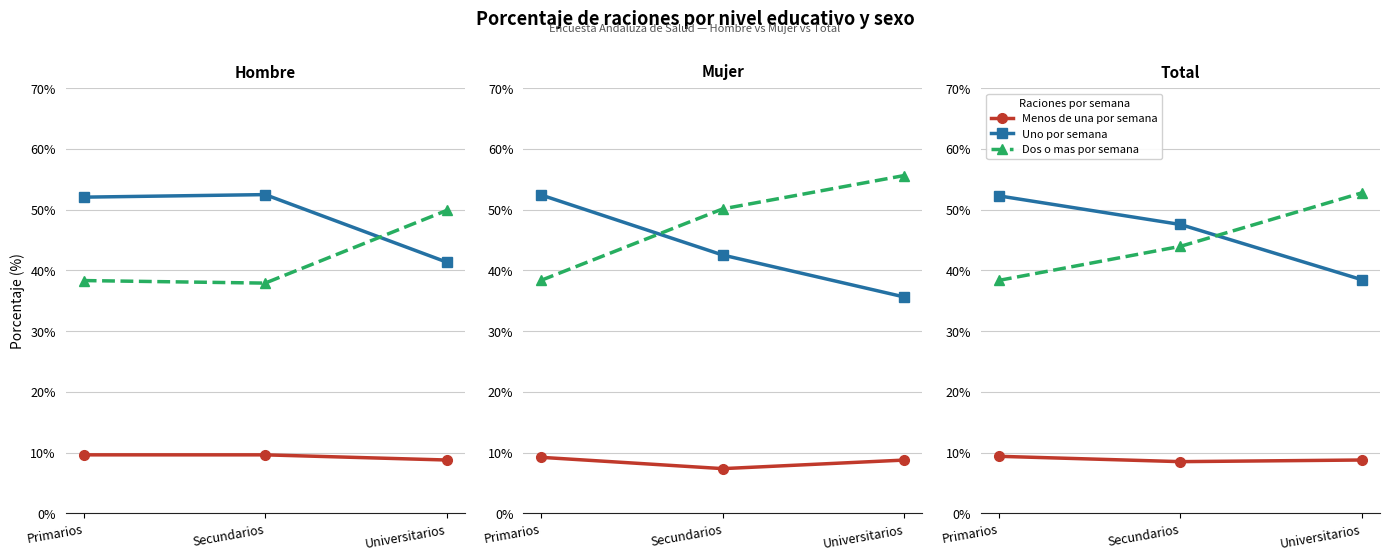

The Menos de una por semana series shows 9.4 at Primarios. True or false?

True